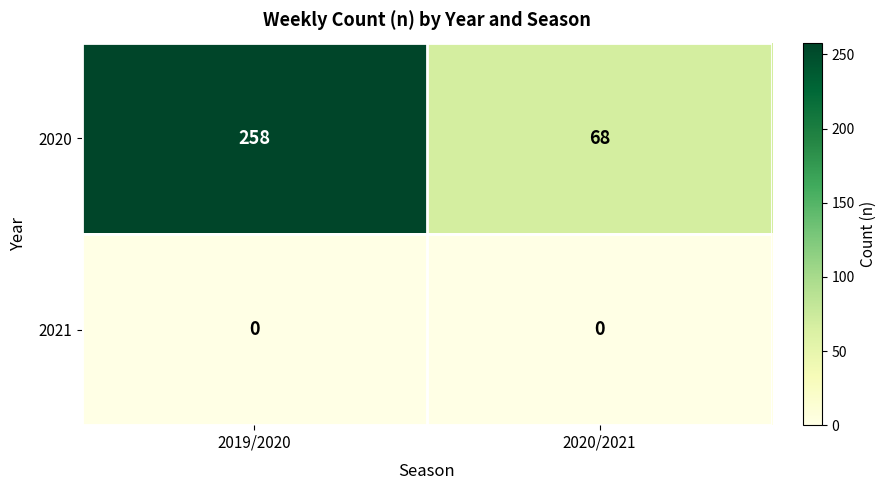

Which series has the largest range (max minus min)?

2020